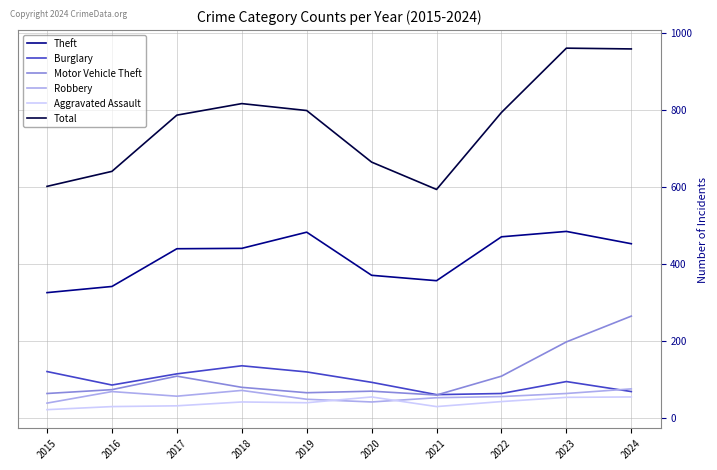

Which series has the largest total across all categories?

Total